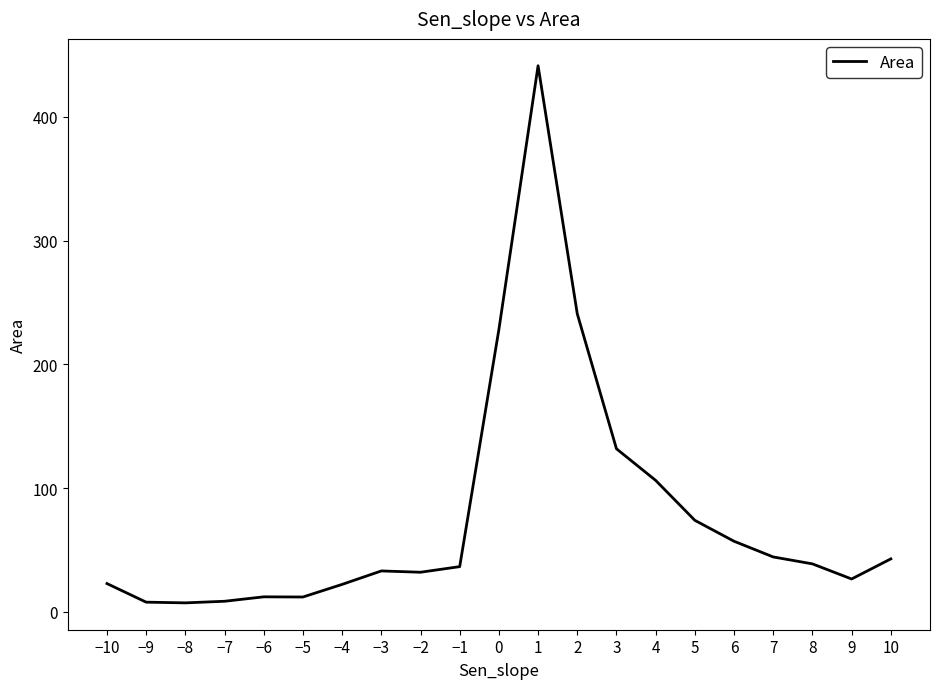

What is the ratio of the value at 0 to the value at 2?

0.9